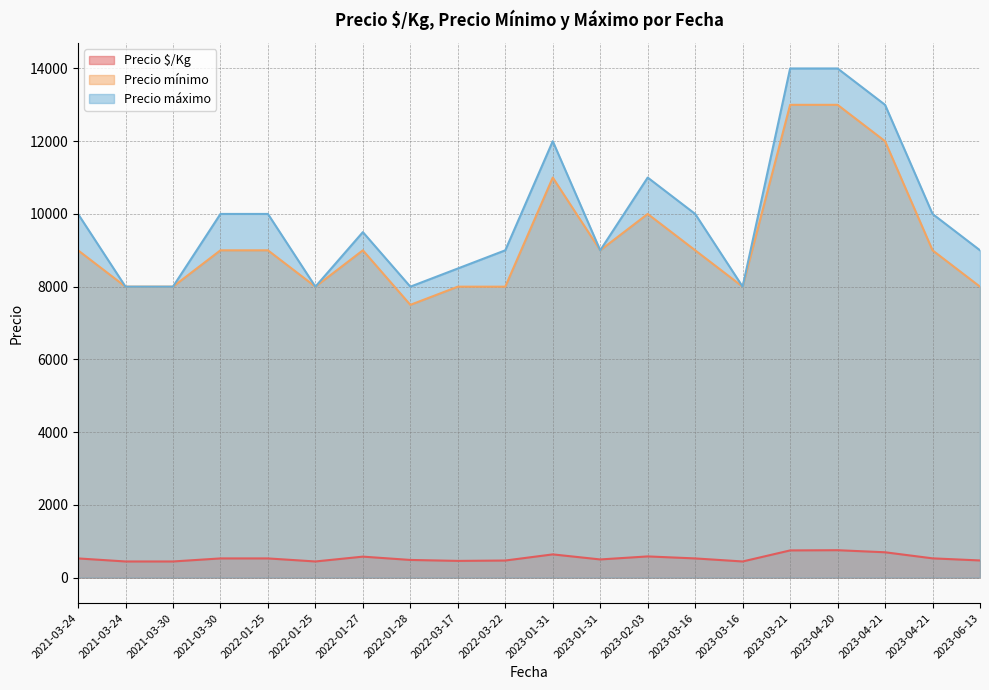

True or false: Precio mínimo has more than 1 points higher than both neighbors.

True